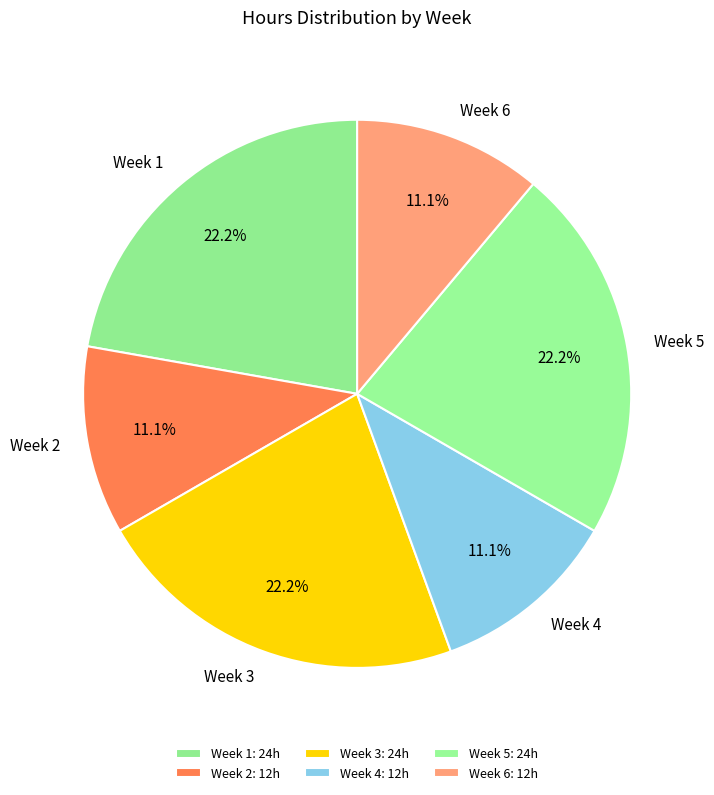

True or false: Week 4 accounts for 1% of the total.

False